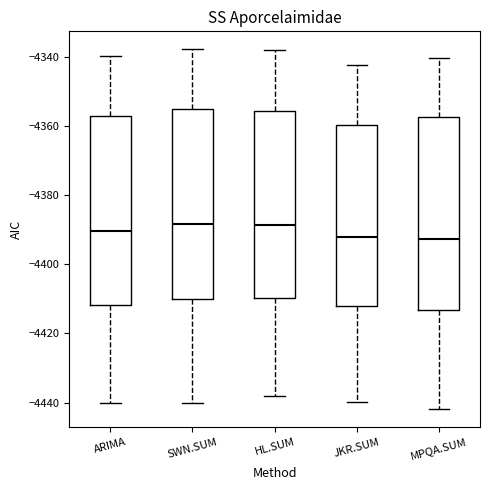

Where is the lower edge of the box for HL.SUM on the y-axis? The values are not printed on the chart, so give them approximately, as read against the axis.

-4410